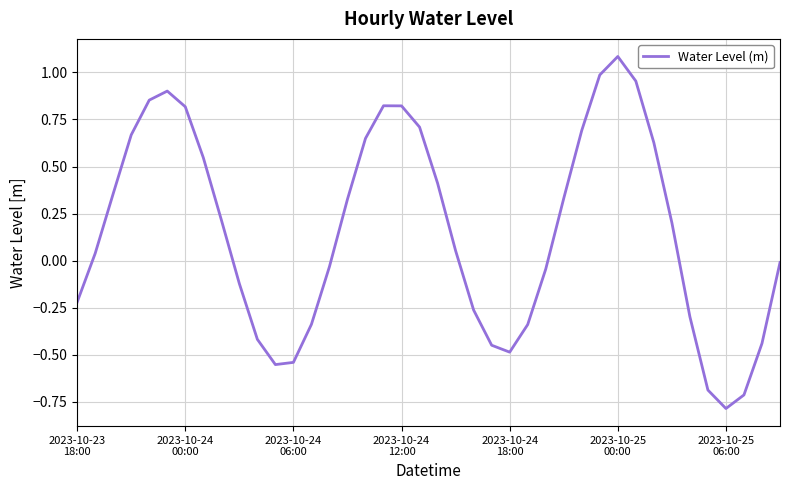

What is the smallest value displayed?

-0.8